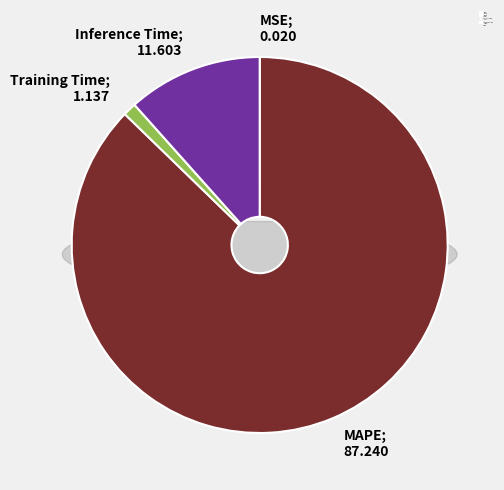

The MSE slice represents 0% of the pie. True or false?

True